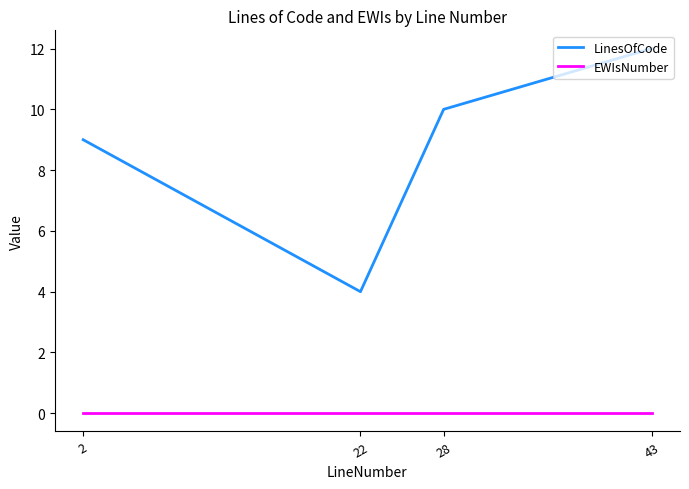

Count the number of data series in this chart.

2